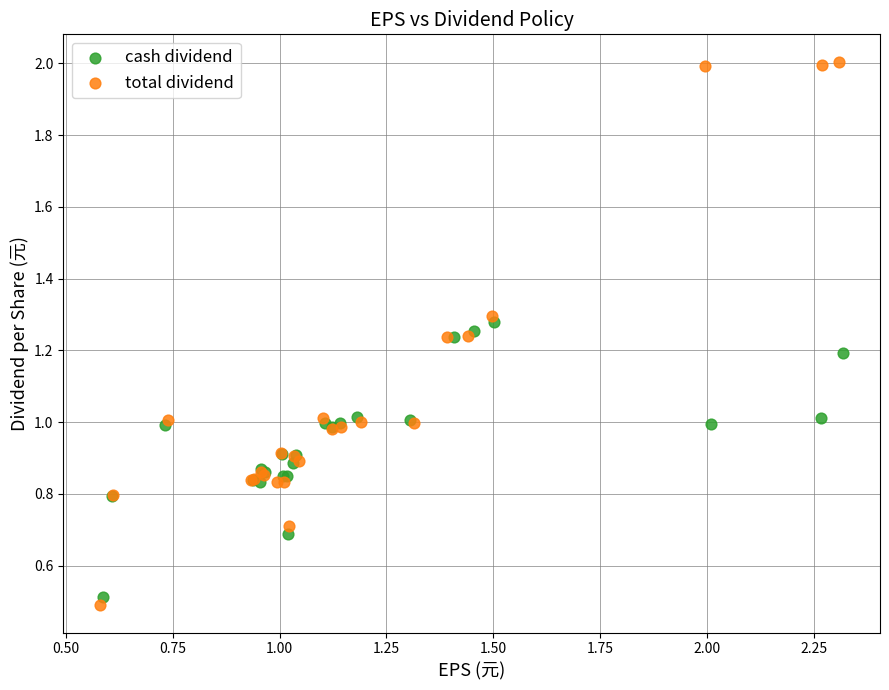

What are all the series names shown in the legend?

cash dividend, total dividend